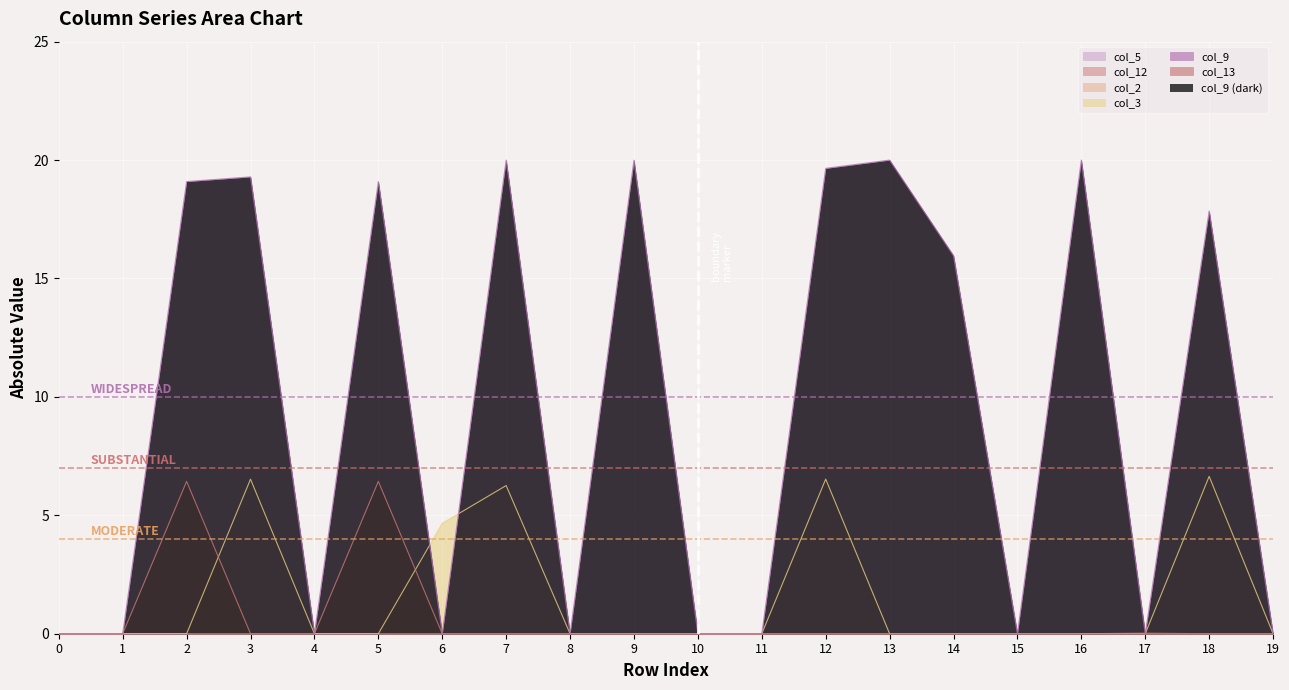

At which category does col_9 reach its first local peak?

3